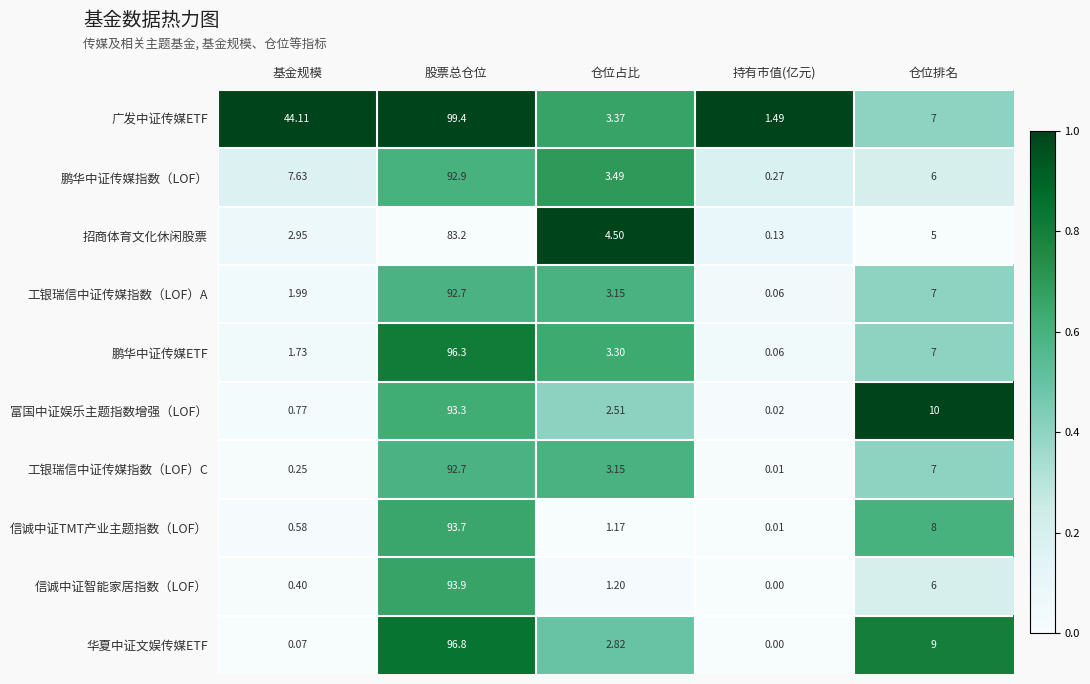

Where does the 工银瑞信中证传媒指数（LOF）A series first go above 3?

股票总仓位